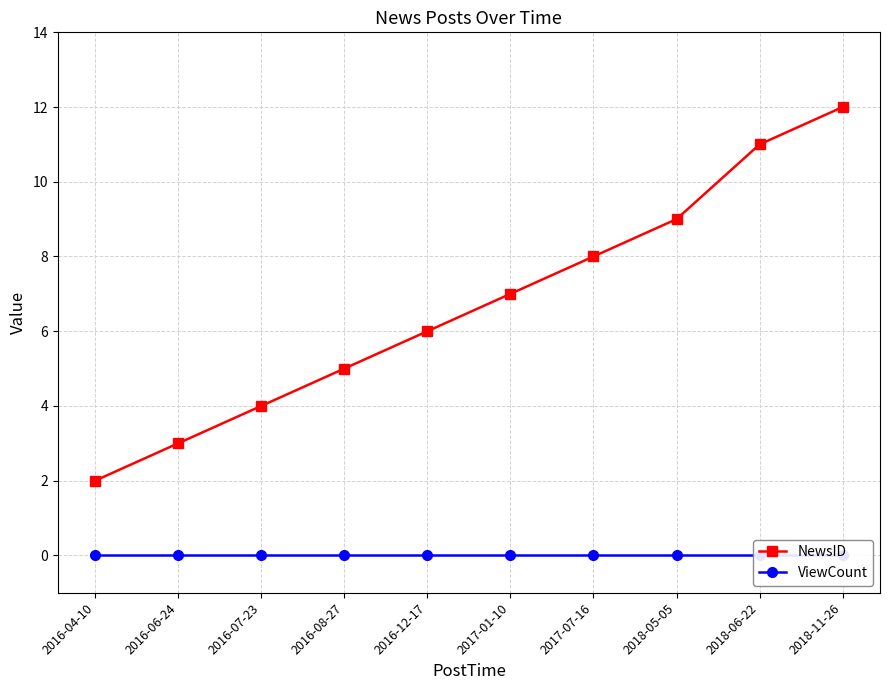

List the series in order of their overall mean, lowest first.

ViewCount, NewsID